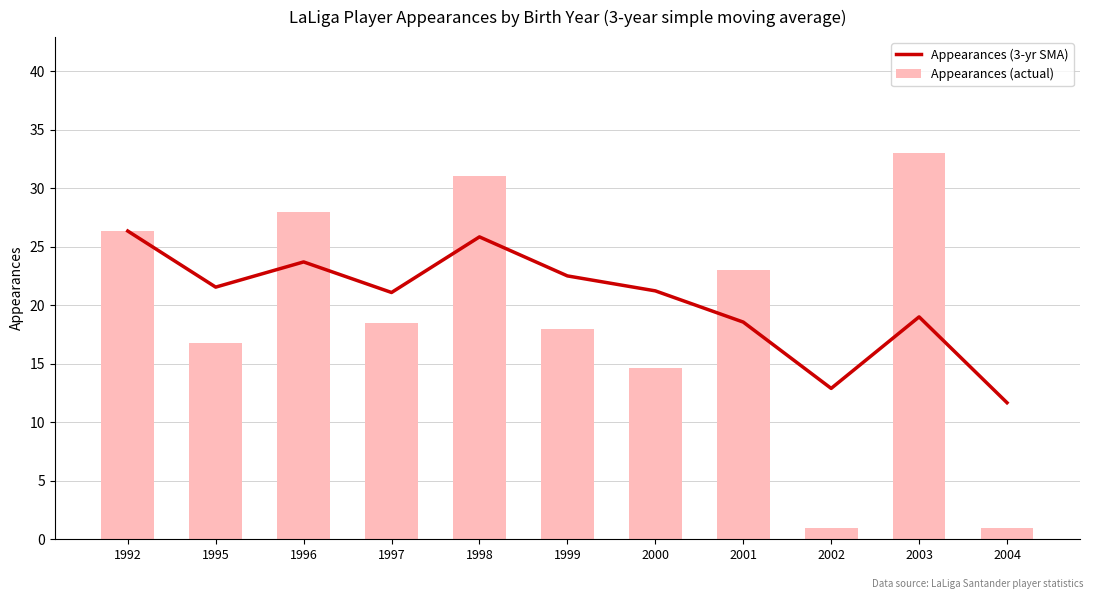

Which series has the widest spread of values?

Appearances (actual)